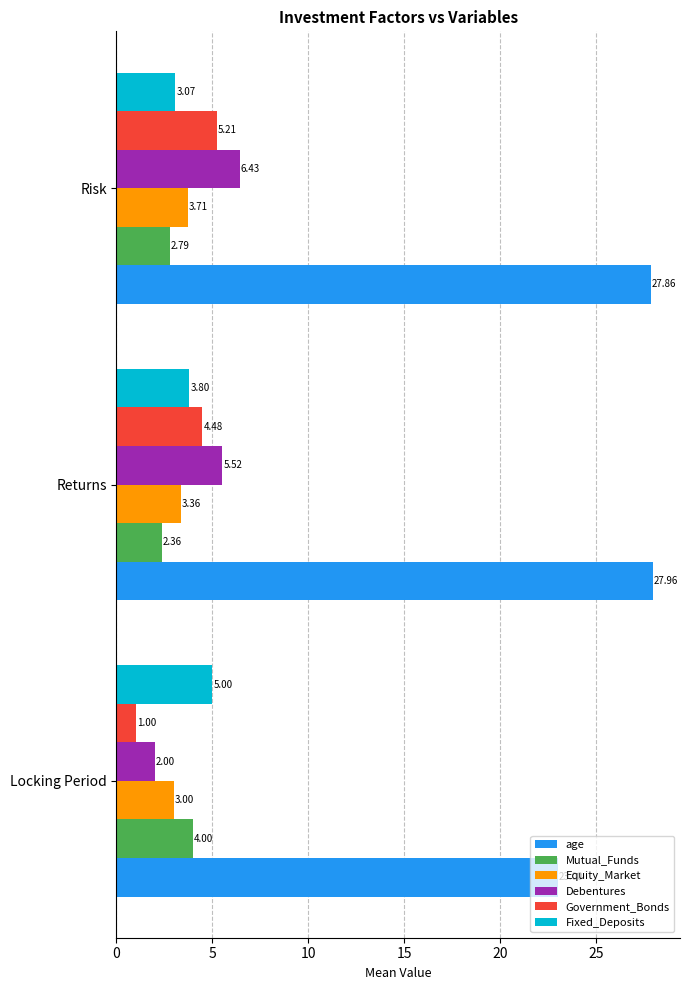

What is the difference between the maximum and minimum values in the age series?

5.0